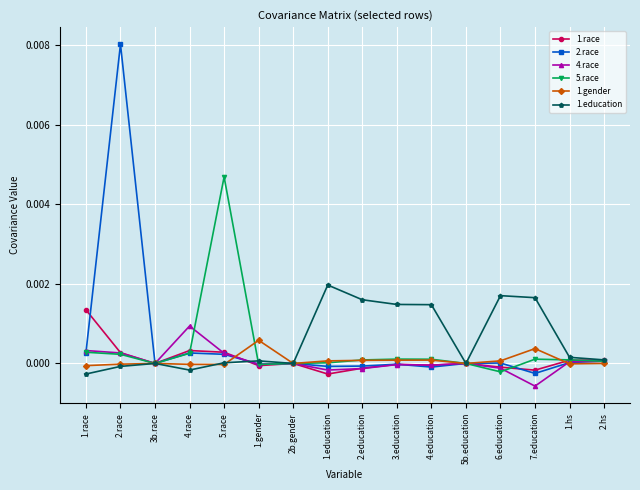

What is the label of the 12th point from the left?

5b.education